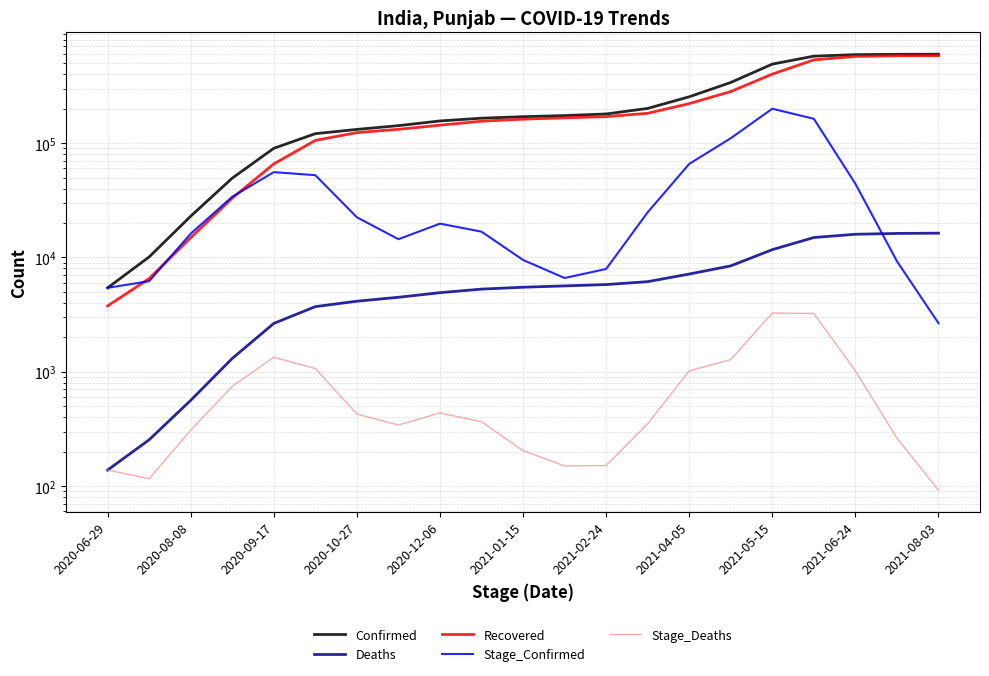

Reading left to right, transcribe all the data shown in this chart.

Confirmed: 5418	10100	22928	49378	90032	120860	131737	142082	156226	165126	170191	174057	179819	201036	254152	339090	490755	576119	593941	597929	599204
Deaths: 138	254	562	1307	2646	3712	4138	4480	4916	5281	5485	5635	5786	6137	7155	8432	11693	14927	15944	16207	16299
Recovered: 3764	6535	14880	33008	65818	105585	123510	132001	143414	155409	161967	166263	170435	182283	221578	282504	401273	534915	572723	580336	582442
Stage_Confirmed: 5418	6198	16139	33936	55717	52396	22440	14434	19745	16796	9501	6605	7921	24815	65732	110357	199819	163153	44099	9262	2661
Stage_Deaths: 138	116	308	745	1339	1066	426	342	436	365	204	150	151	351	1018	1277	3261	3234	1017	263	92